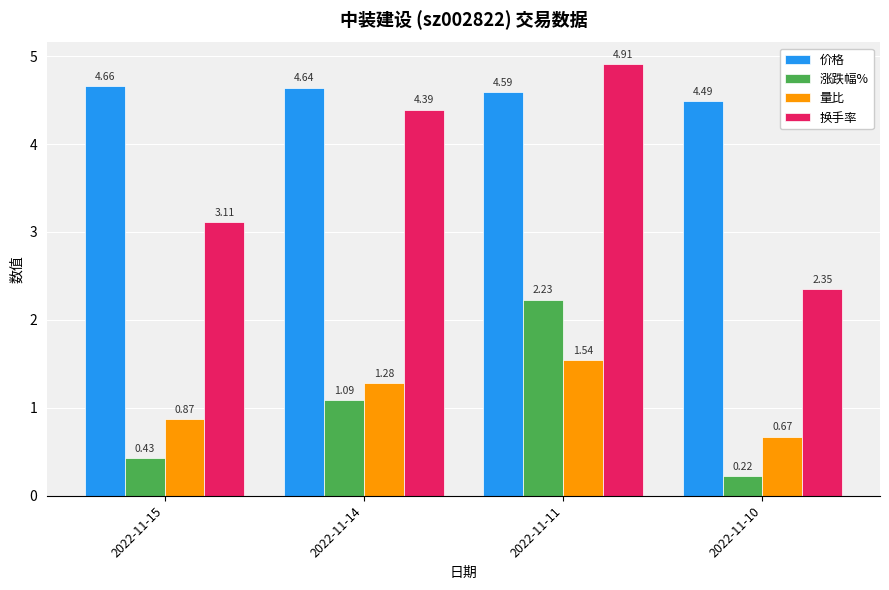

What is the difference between the 换手率 values at 2022-11-11 and 2022-11-14?

0.5